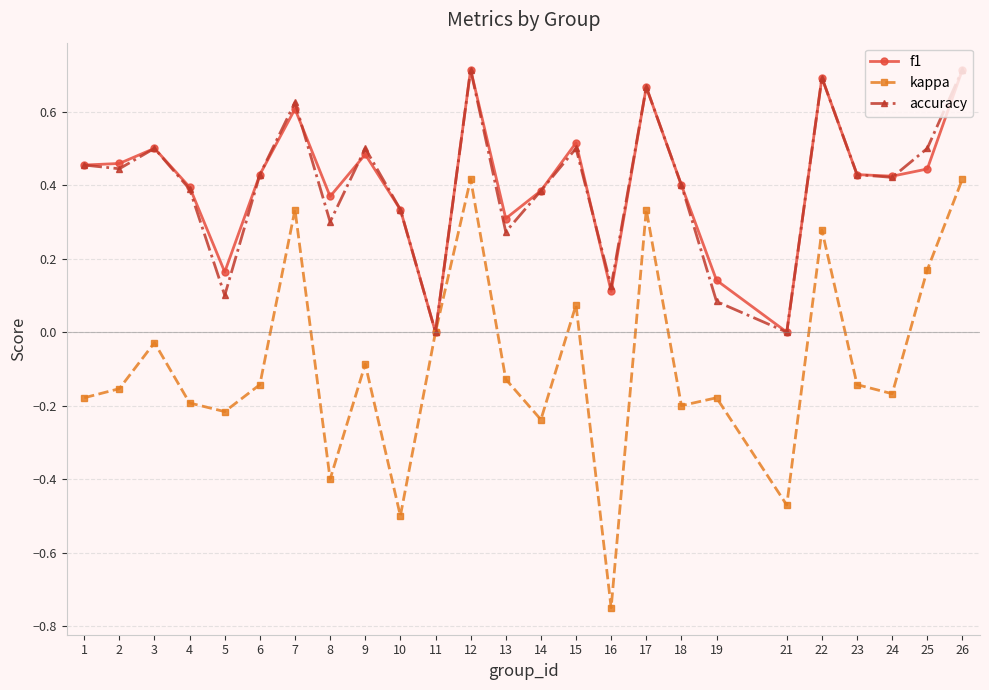

What is the total value across all series at 9?

0.9